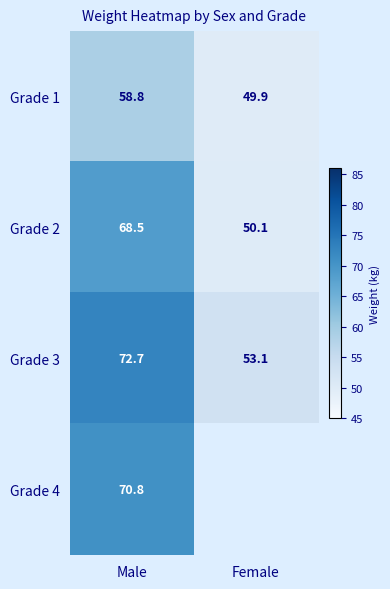

List the labels in order of Grade 2 value, smallest first.

Female, Male